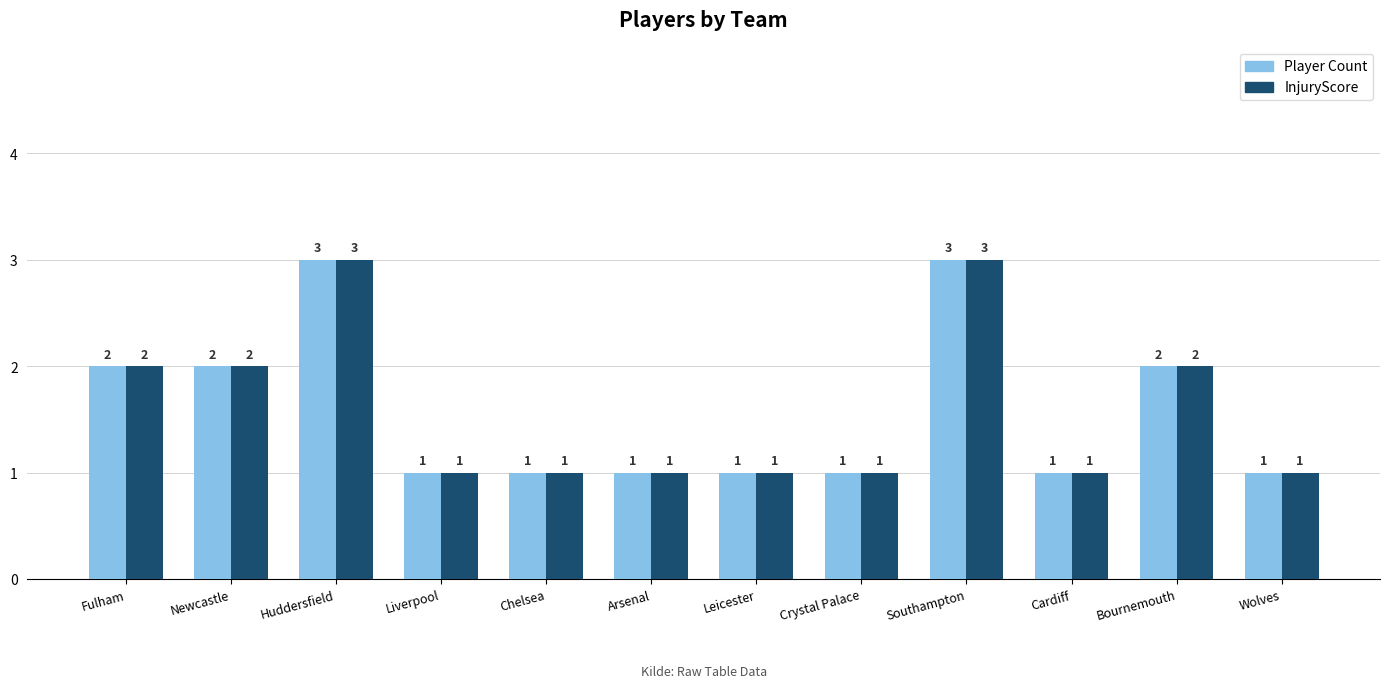

What position from the right is Liverpool?

9